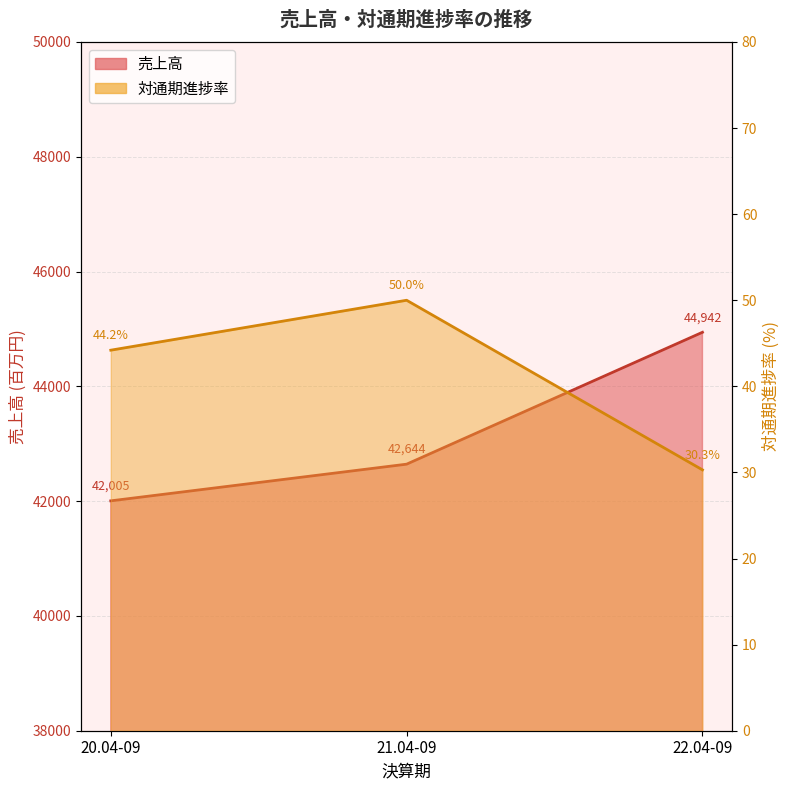

Which series has the largest range (max minus min)?

売上高